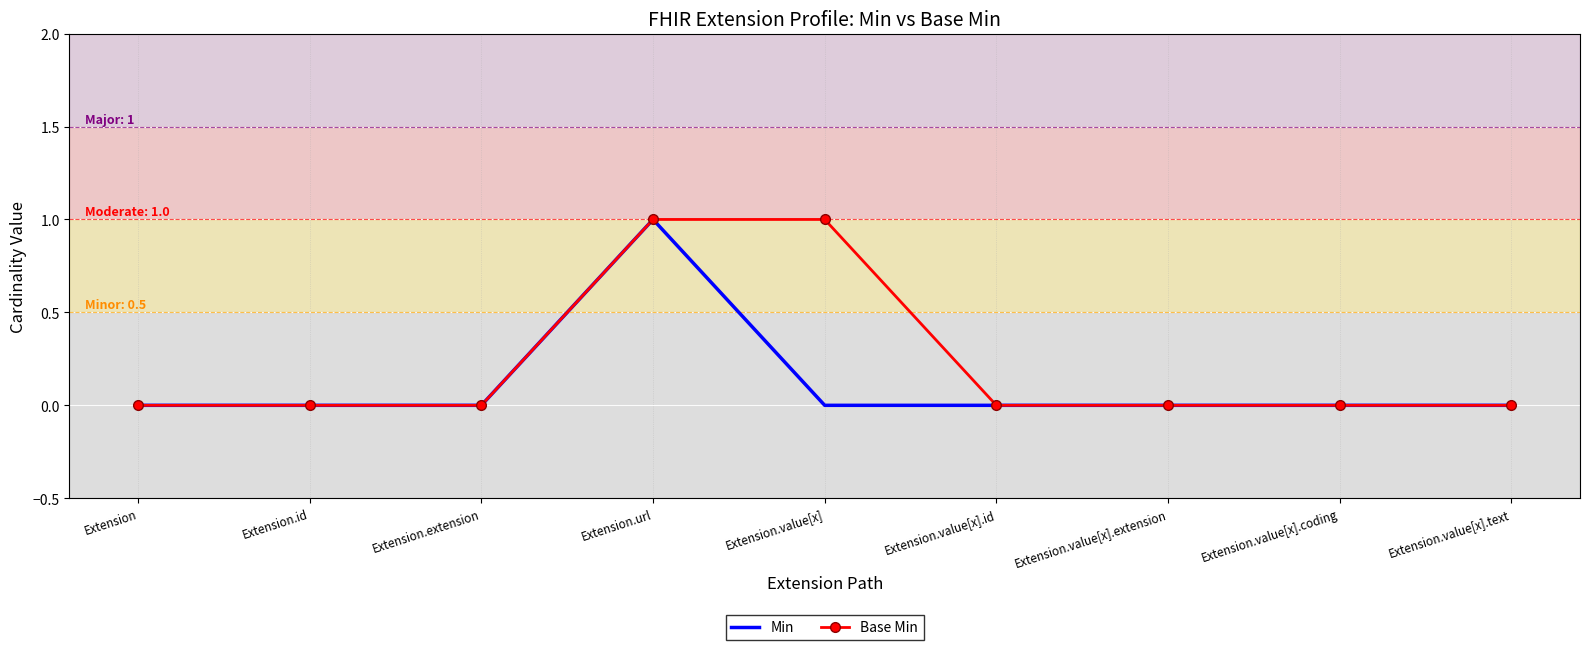

What position from the left is Extension.url?

4